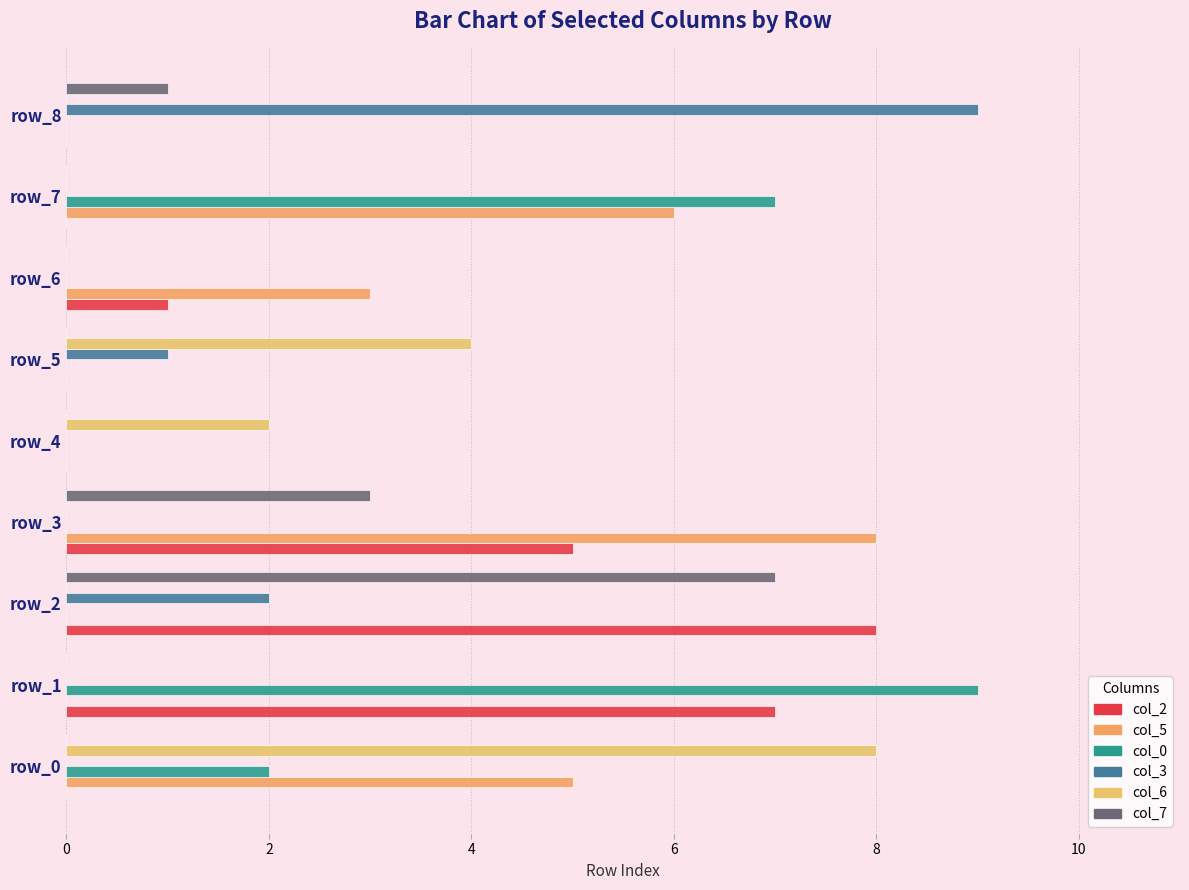

How many series are shown in this chart?

6